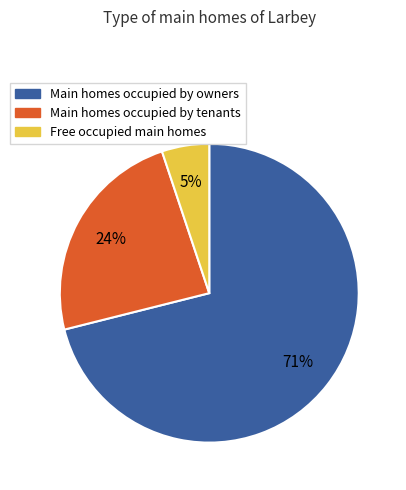

Is there any slice that represents more than half of the pie?

Yes